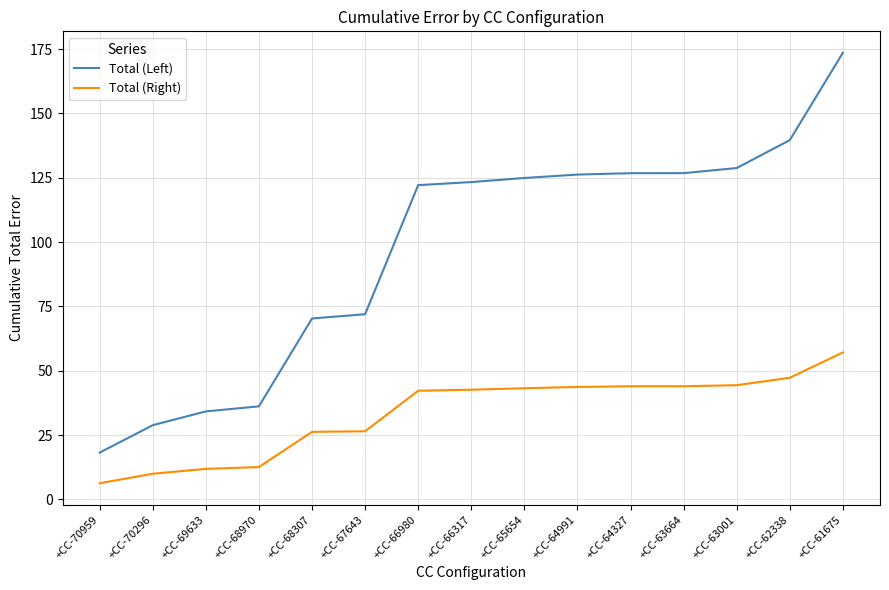

Which series has the largest range (max minus min)?

Total (Left)